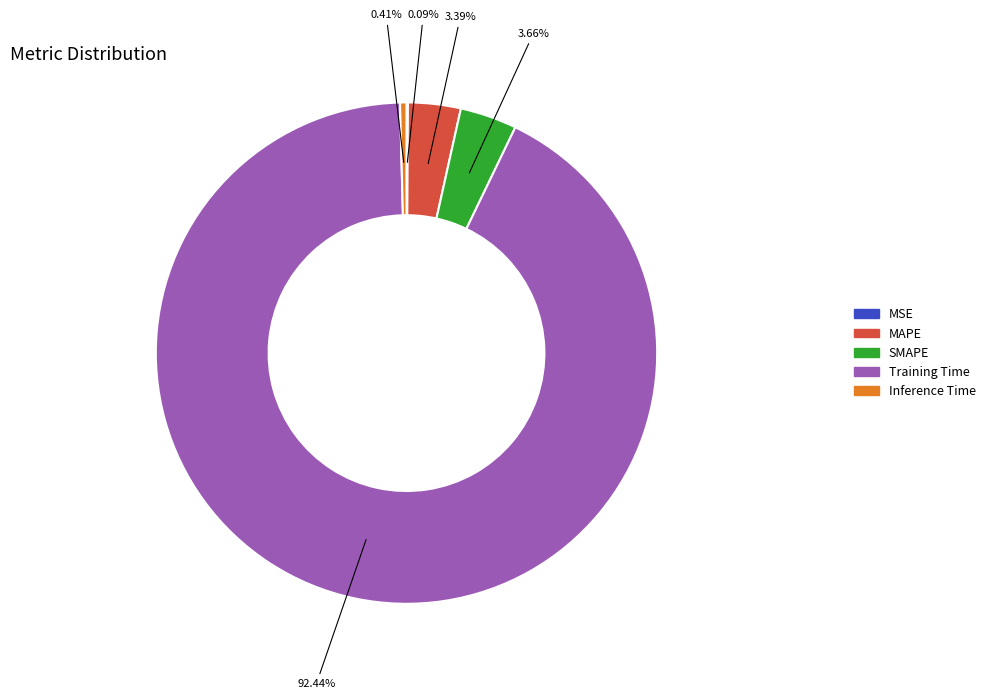

Which has a higher value, Training Time or SMAPE?

Training Time